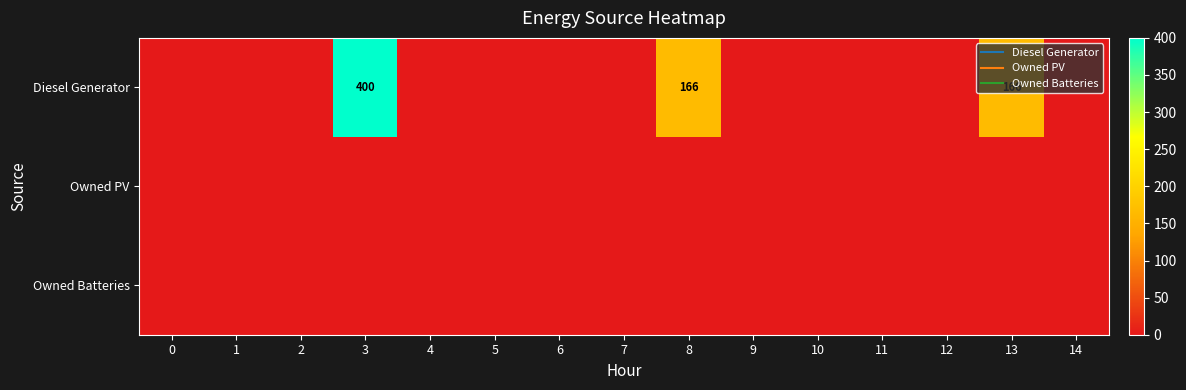

At which category is the sum across all series the highest?

3